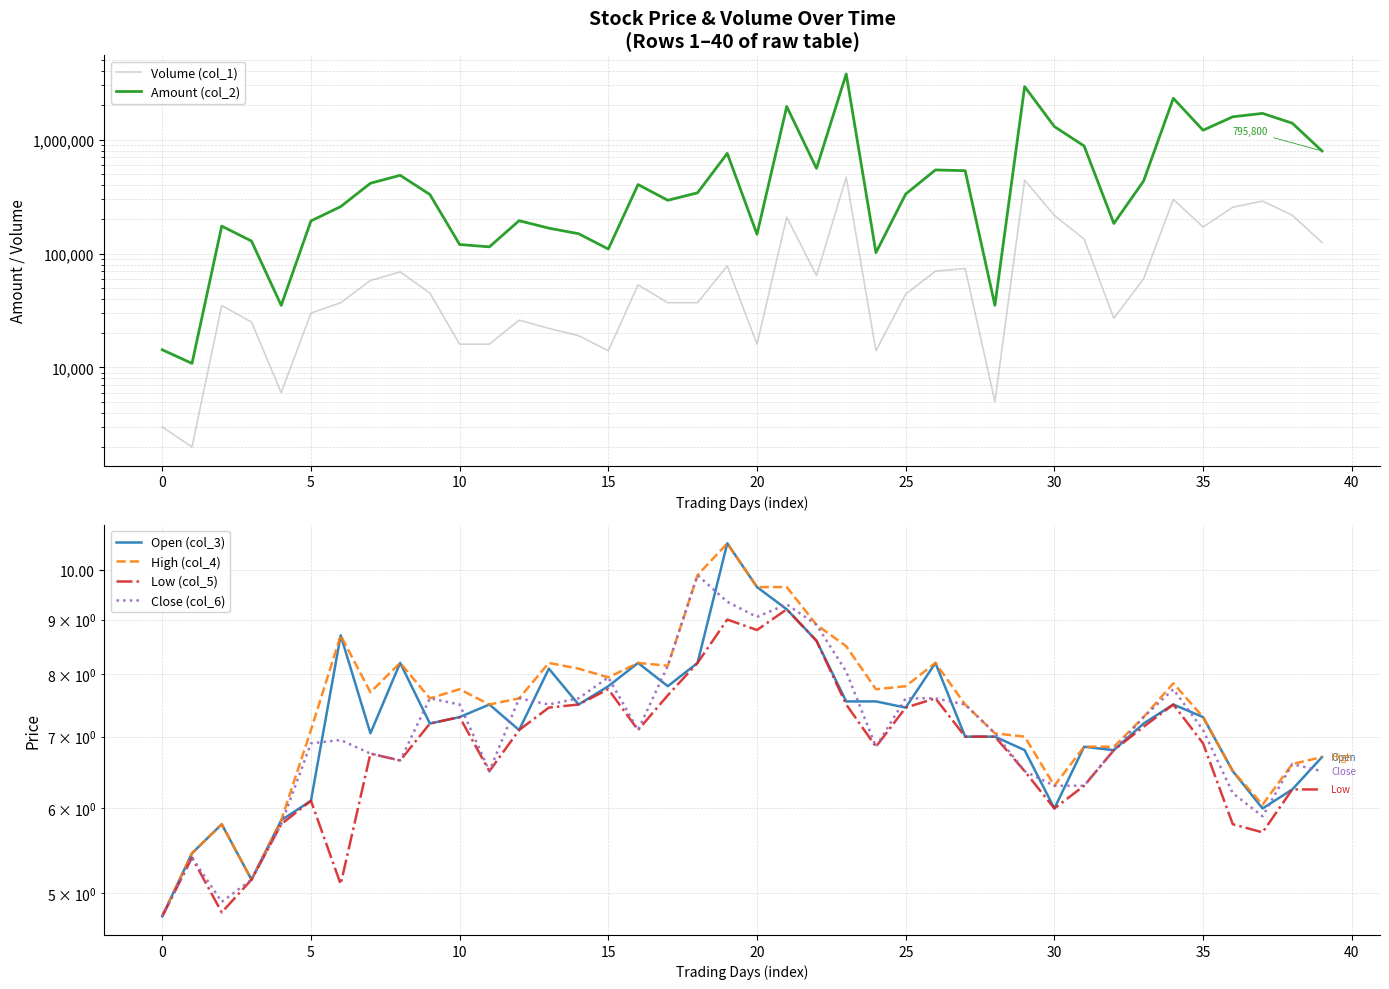

True or false: High (col_4) has more than 2 interior local peaks.

True